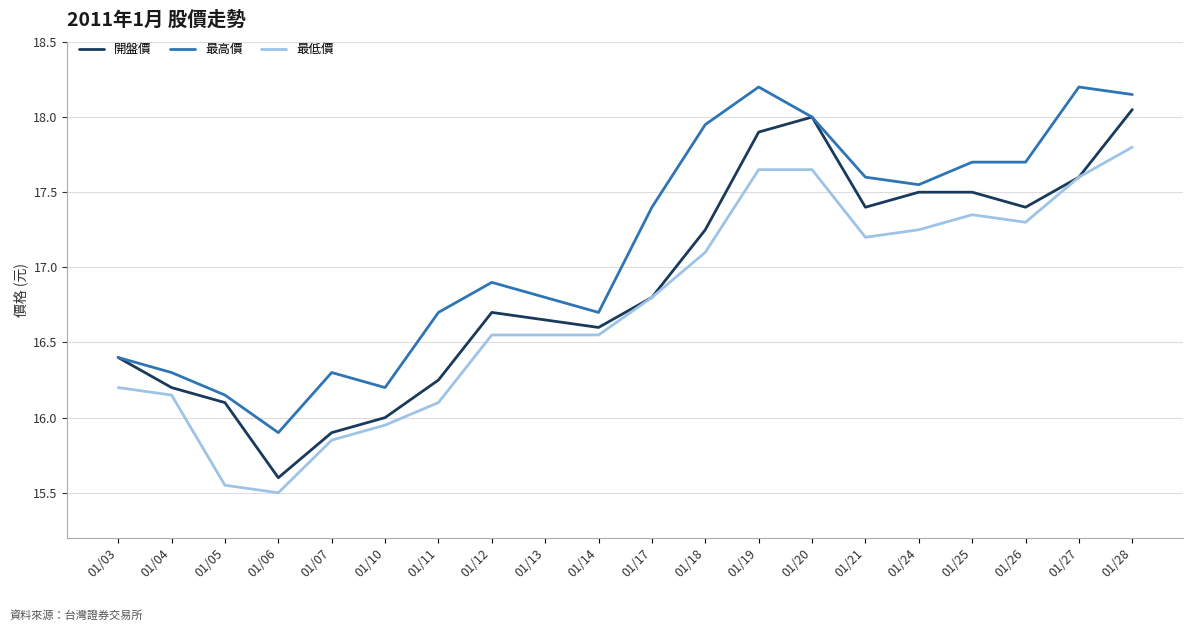

What is the greatest value displayed?

18.2